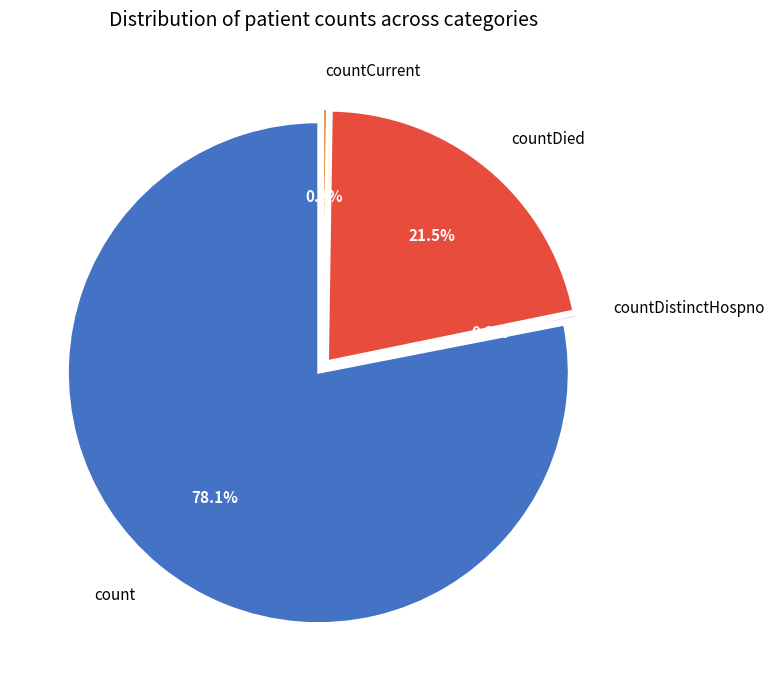

Which category accounts for the majority?

count